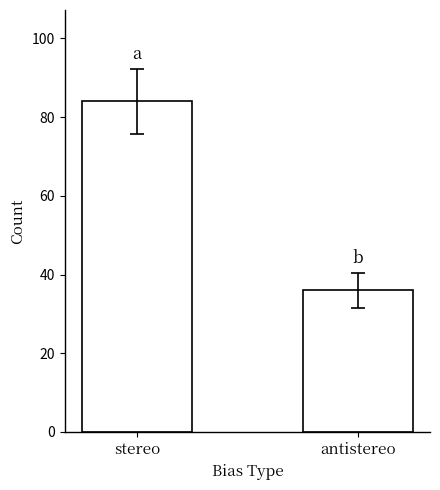

What is the ratio of the value at stereo to the value at antistereo?

2.3